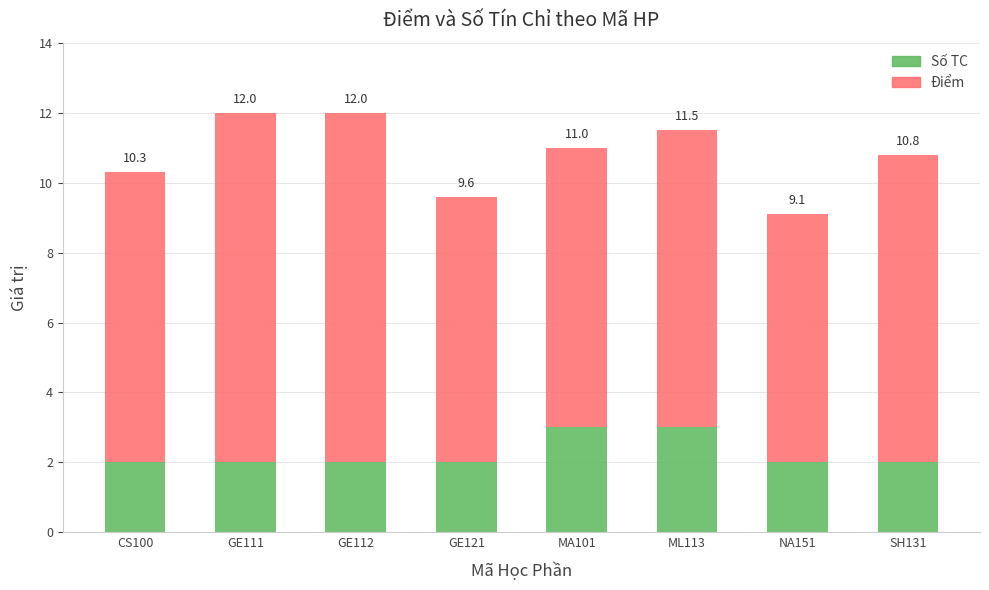

What are all the series names shown in the legend?

Số TC, Điểm